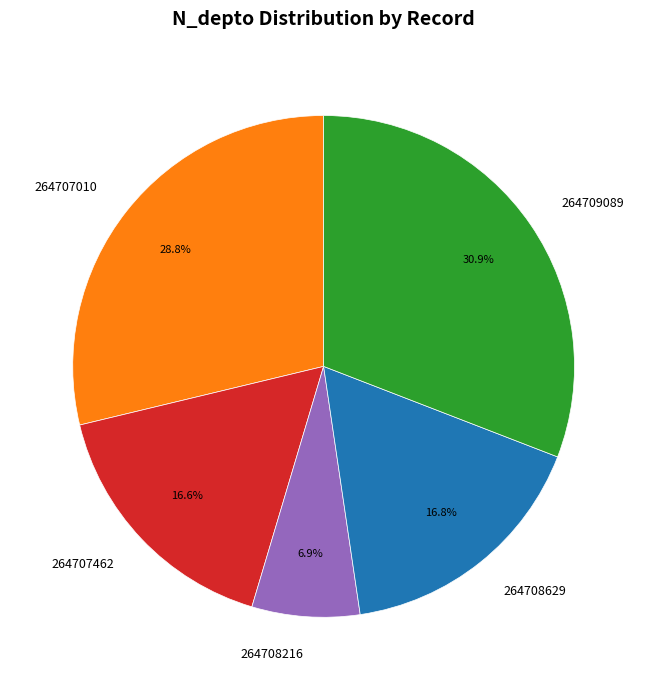

What percentage is the 264707010 slice, to the nearest percent?

29%